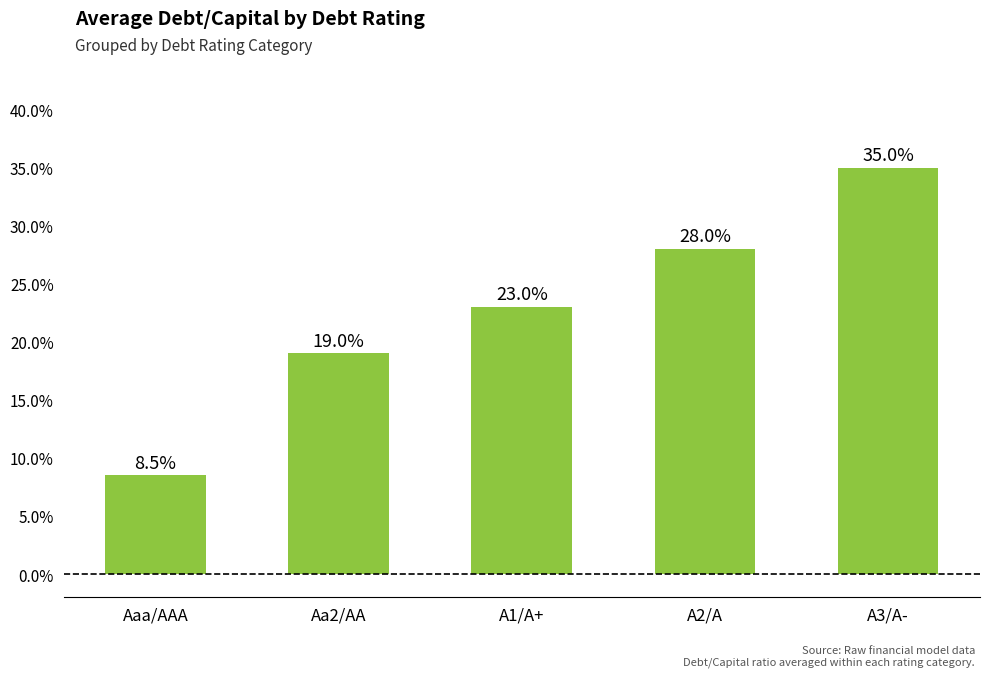

What is the value of the 3rd bar from the left?

0.2